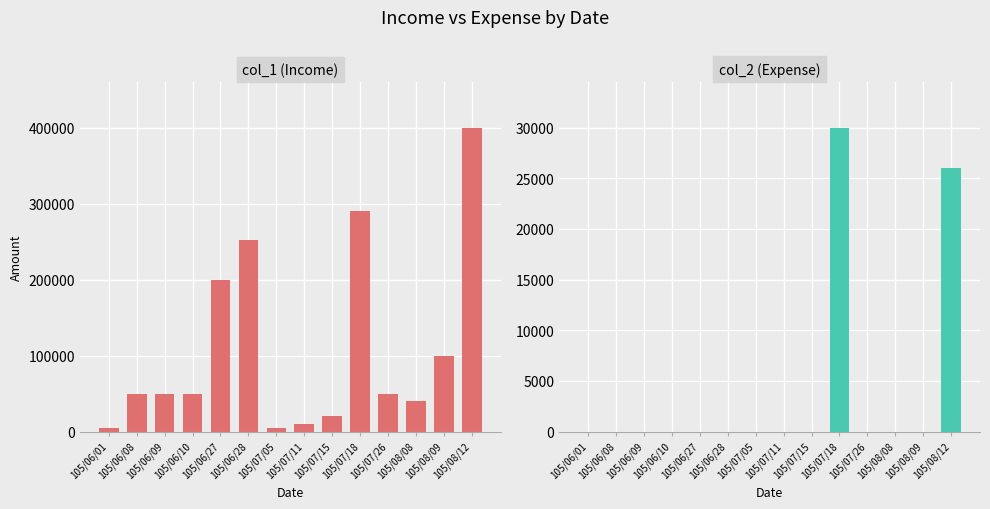

Reading left to right, extract all data points from this chart.

col_1 (Income): 105/06/01=5000	105/06/08=50000	105/06/09=50000	105/06/10=50000	105/06/27=200000	105/06/28=252000	105/07/05=5000	105/07/11=10000	105/07/15=20000	105/07/18=290000	105/07/26=50000	105/08/08=40000	105/08/09=100000	105/08/12=400000
col_2 (Expense): 105/06/01=0	105/06/08=0	105/06/09=0	105/06/10=0	105/06/27=0	105/06/28=0	105/07/05=0	105/07/11=0	105/07/15=0	105/07/18=30000	105/07/26=0	105/08/08=0	105/08/09=0	105/08/12=26000